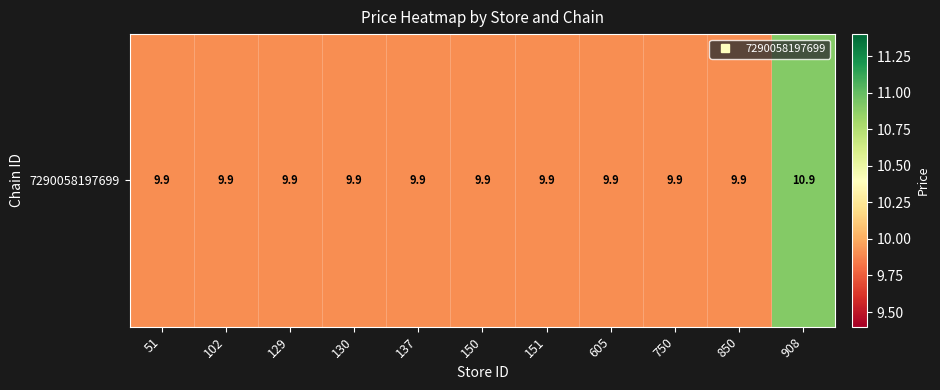

What value does the data have at 51?

9.9